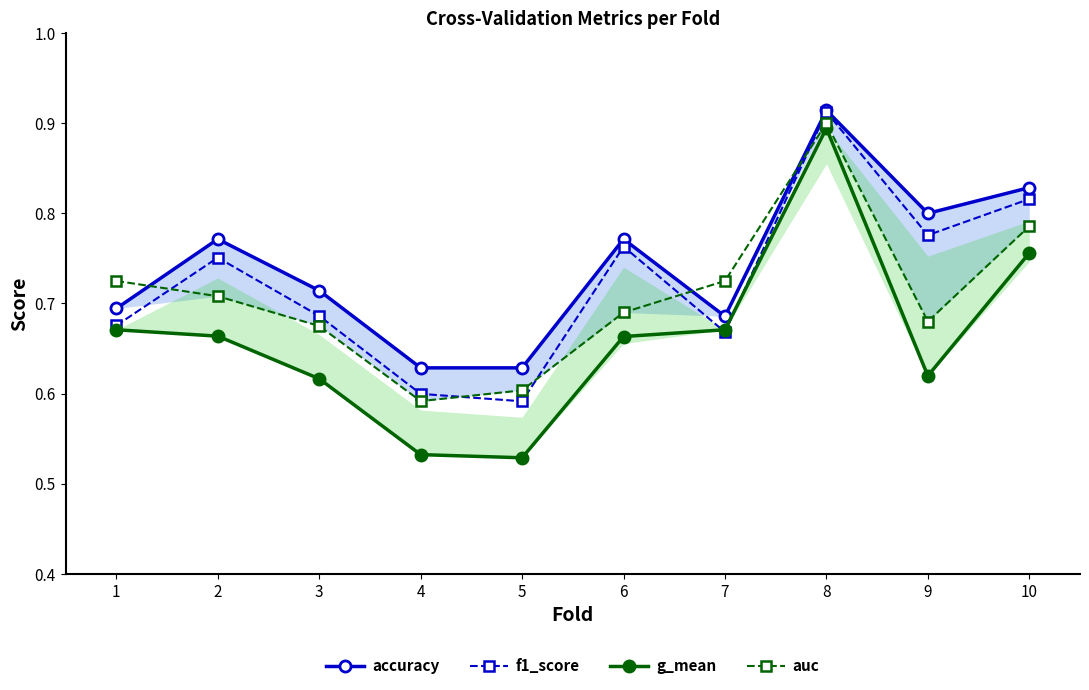

What is the value of the auc point at the 4th from the left?

0.6